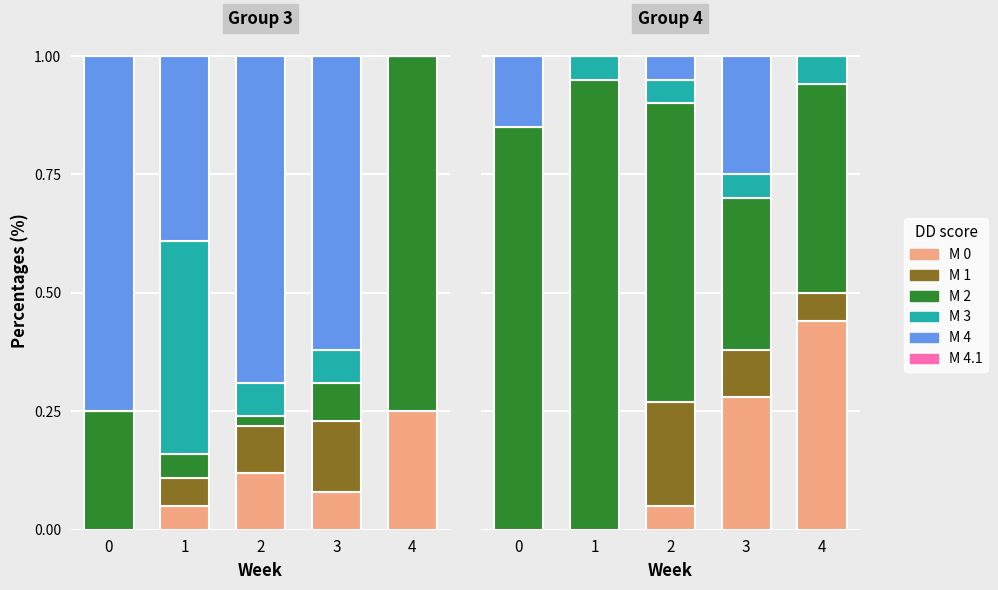

What is the maximum value for M 1?

0.2